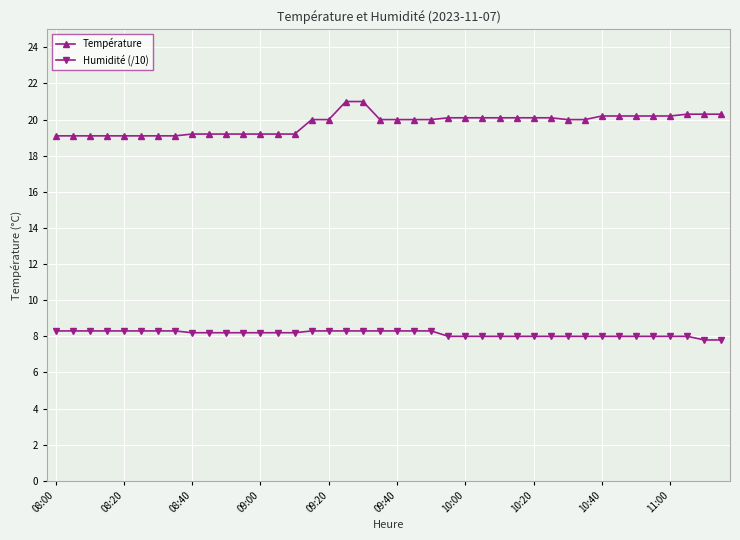

What is the value of the Température point at the 3rd from the left?

19.1